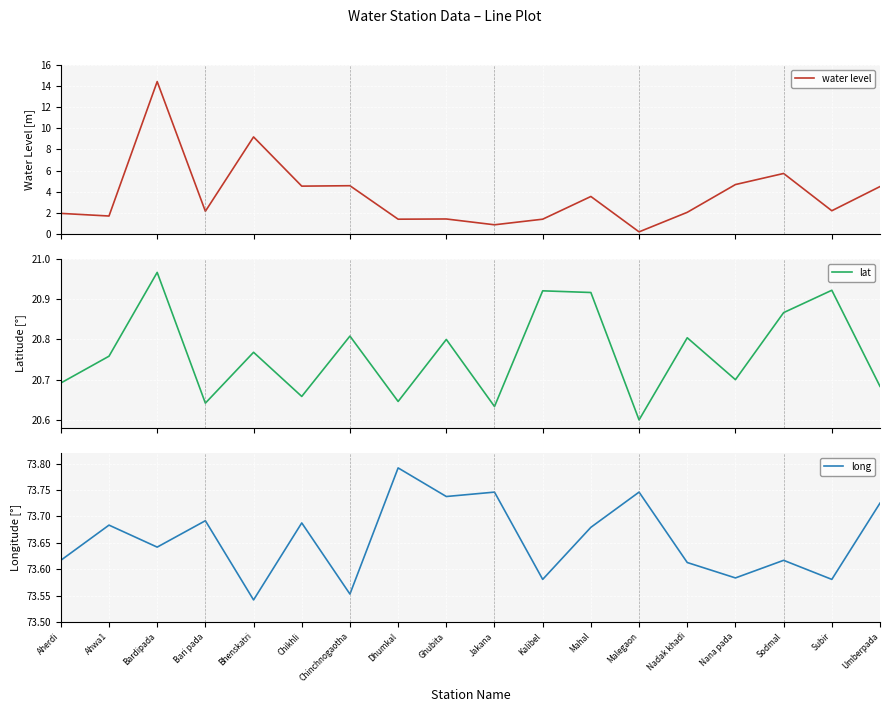

In water level, how many points are higher than both neighbors (excluding endpoints)?

6